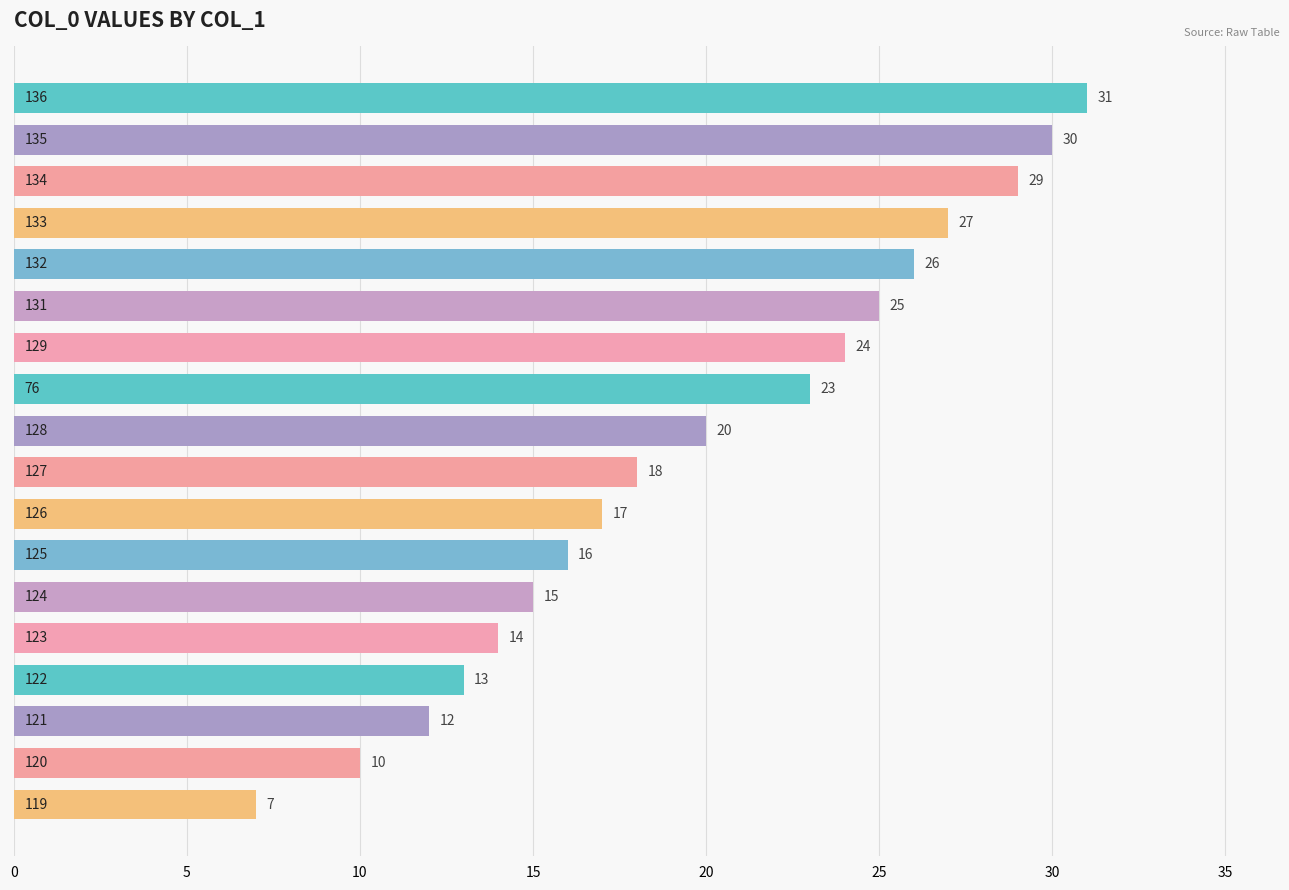

What is the value of the 14th bar from the top?

14